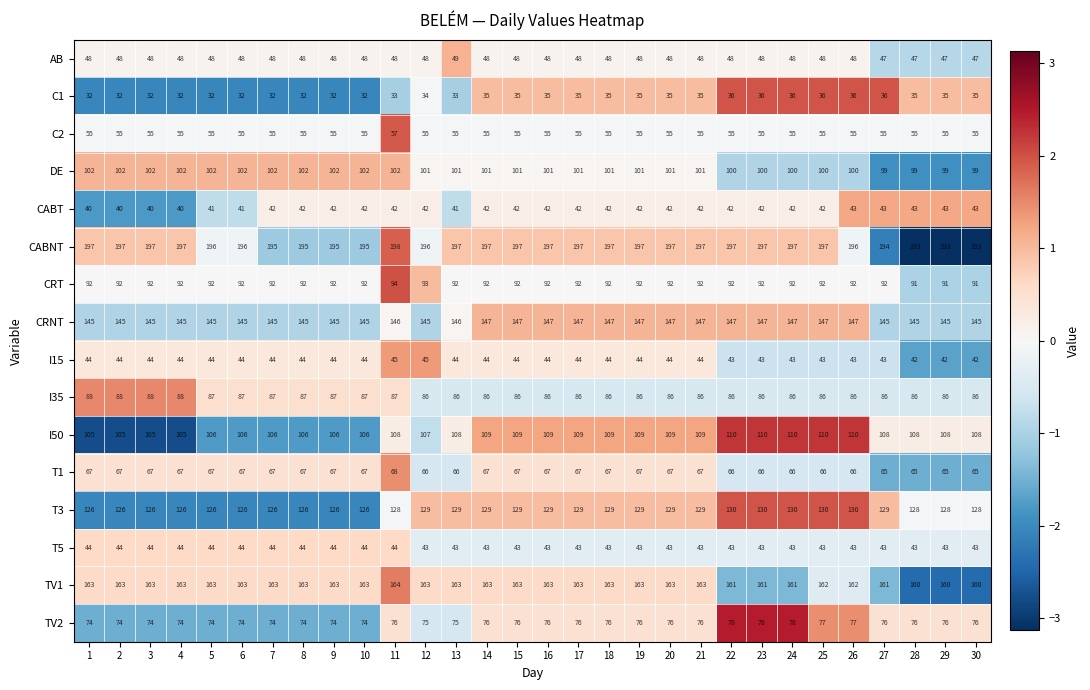

What is the total value across all series at 5?

1422